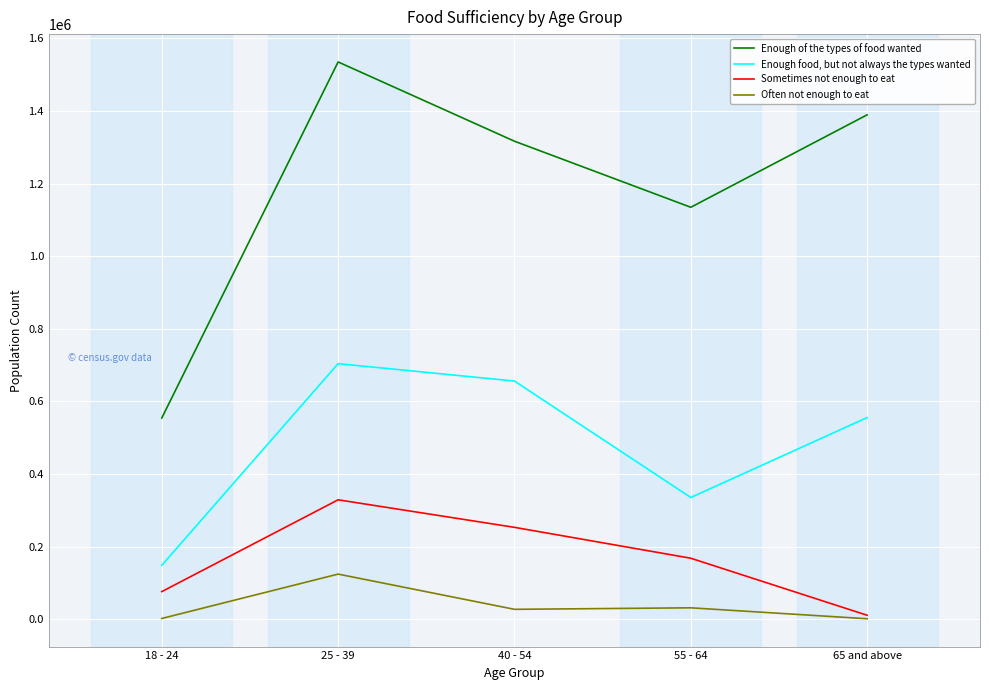

What value does the Sometimes not enough to eat series have at 65 and above?

10914